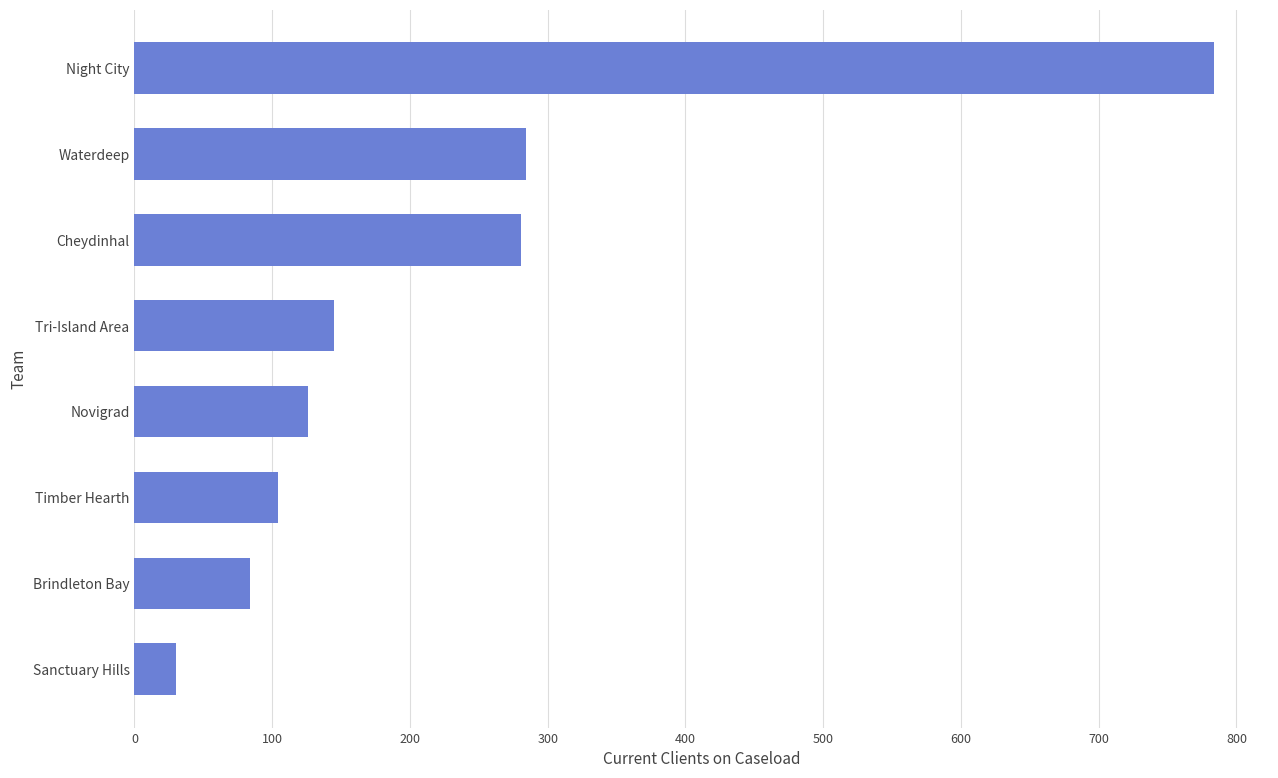

What is the difference between the values at Novigrad and Brindleton Bay?

42